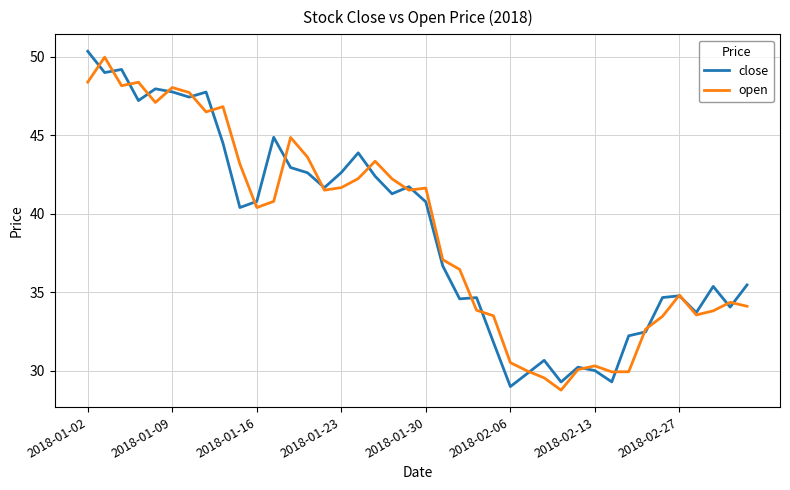

What is the lowest value of the close series?

29.0